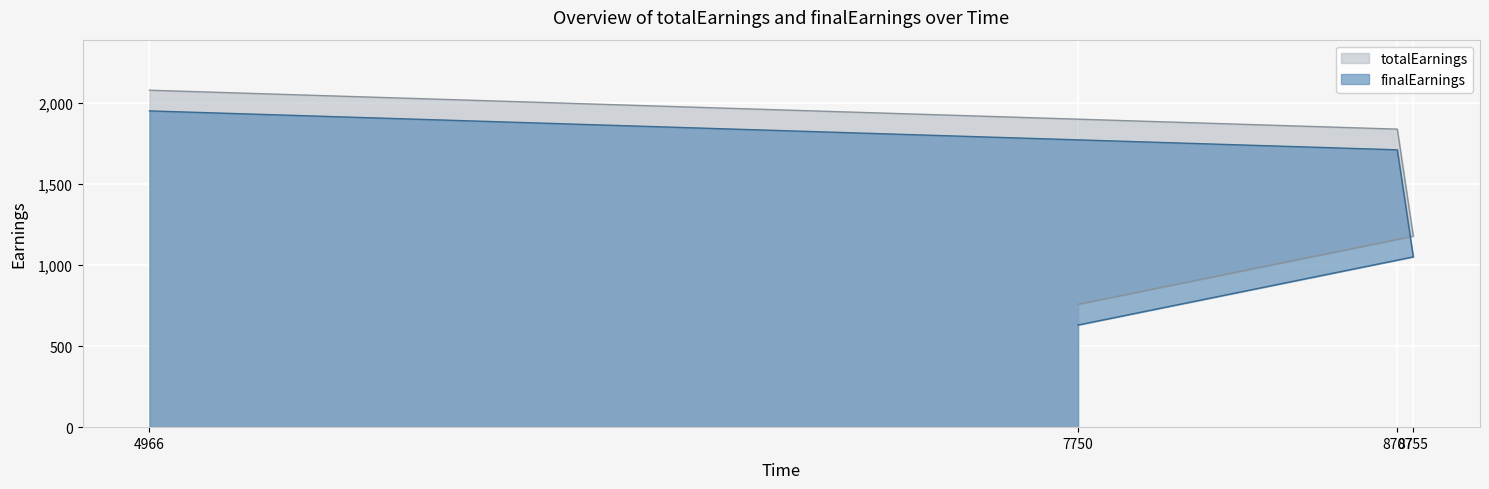

List the series in order of their overall mean, lowest first.

finalEarnings, totalEarnings